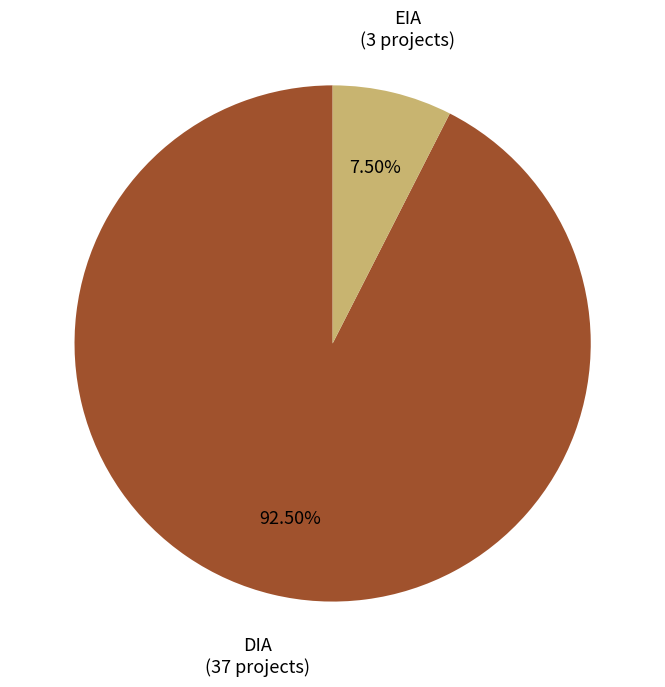

Does any single category account for the majority?

Yes